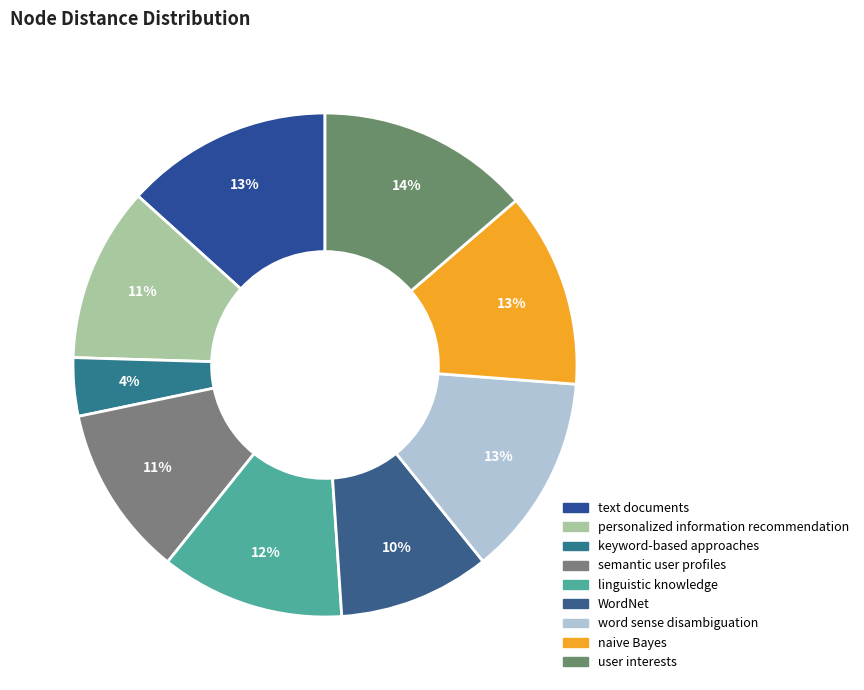

Which slice is the largest?

user interests